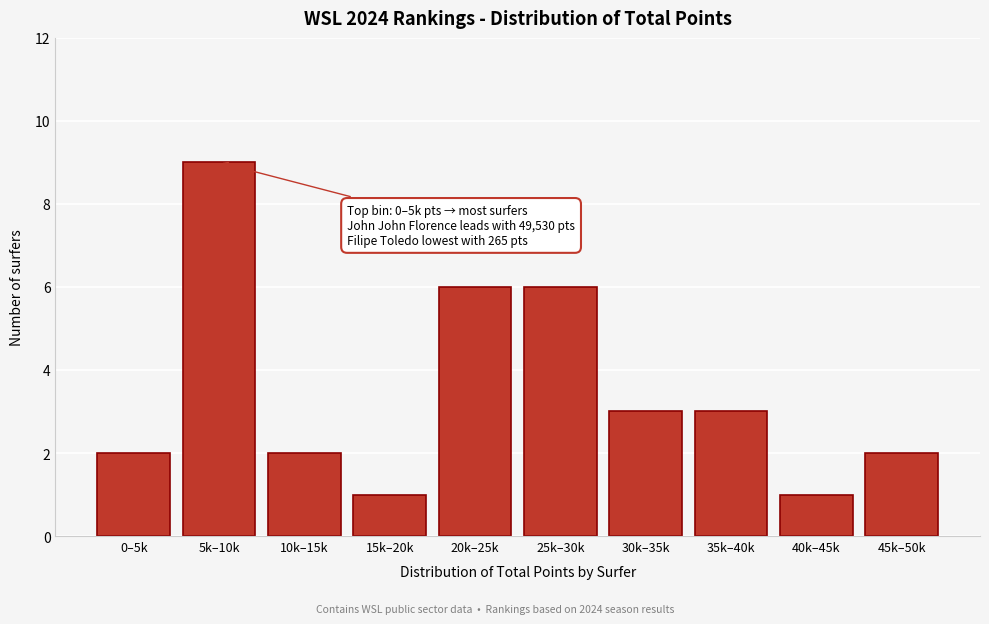

Reading right to left, extract all data points from this chart.

2	1	3	3	6	6	1	2	9	2